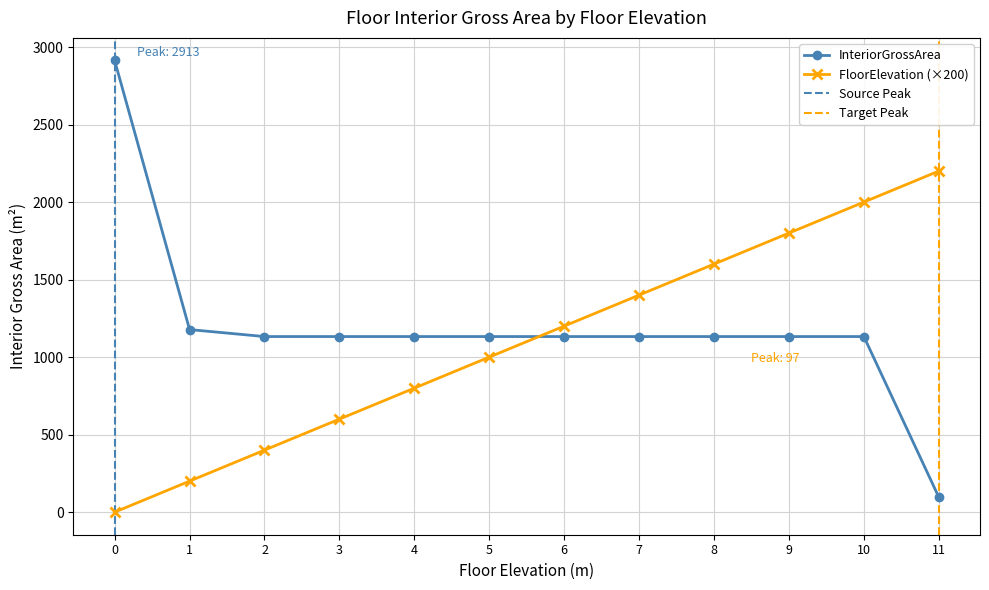

True or false: InteriorGrossArea has more than 1 points higher than both neighbors.

False